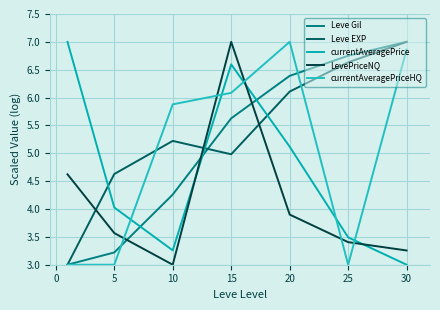

What are all the series names shown in the legend?

Leve Gil, Leve EXP, currentAveragePrice, LevePriceNQ, currentAveragePriceHQ